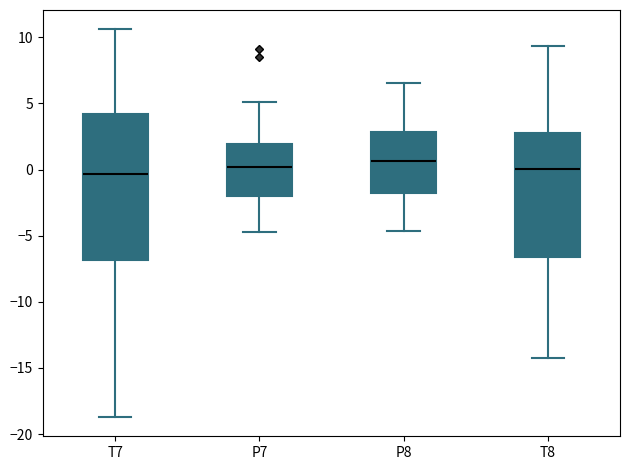

Where does the upper whisker of the box for T7 end on the y-axis? The values are not printed on the chart, so give them approximately, as read against the axis.

10.5